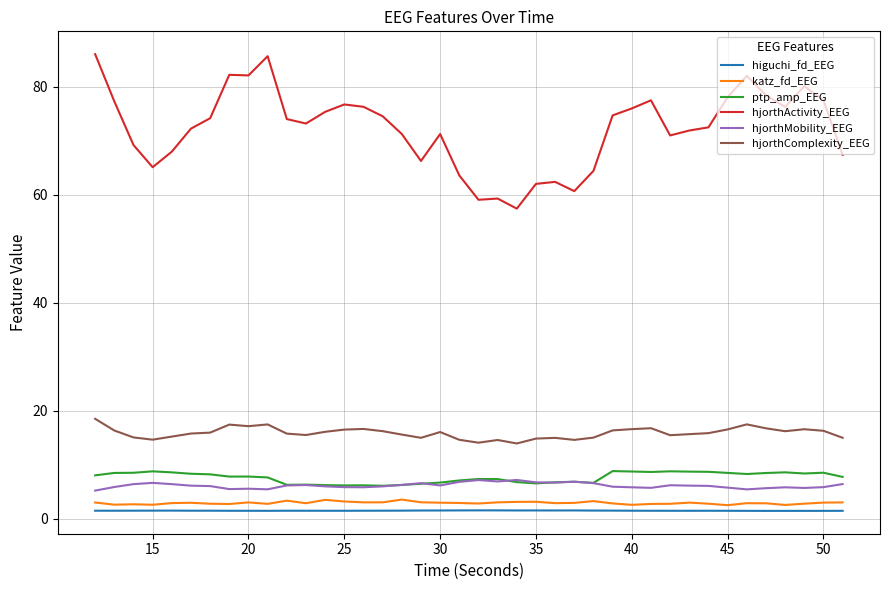

Which series has the largest range (max minus min)?

hjorthActivity_EEG